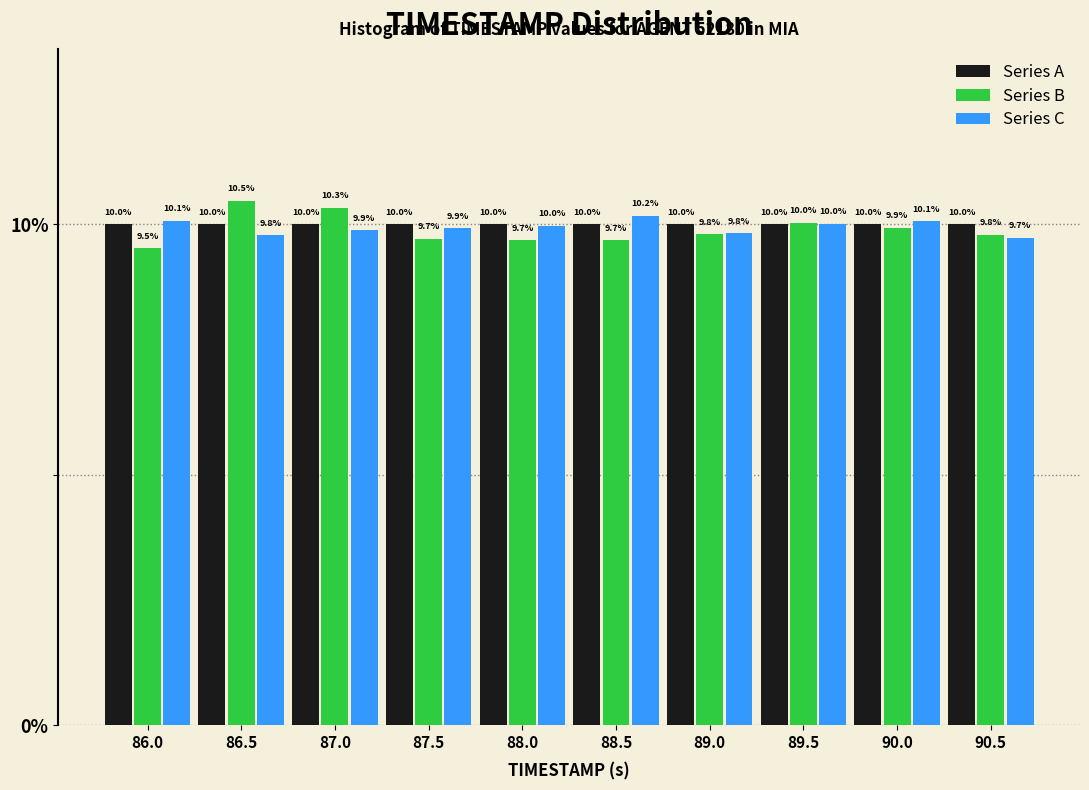

Reading right to left, extract all data points from this chart.

Series A: 10.0	10.0	10.0	10.0	10.0	10.0	10.0	10.0	10.0	10.0
Series B: 9.8	9.9	10.0	9.8	9.7	9.7	9.7	10.3	10.5	9.5
Series C: 9.7	10.1	10.0	9.8	10.2	10.0	9.9	9.9	9.8	10.1